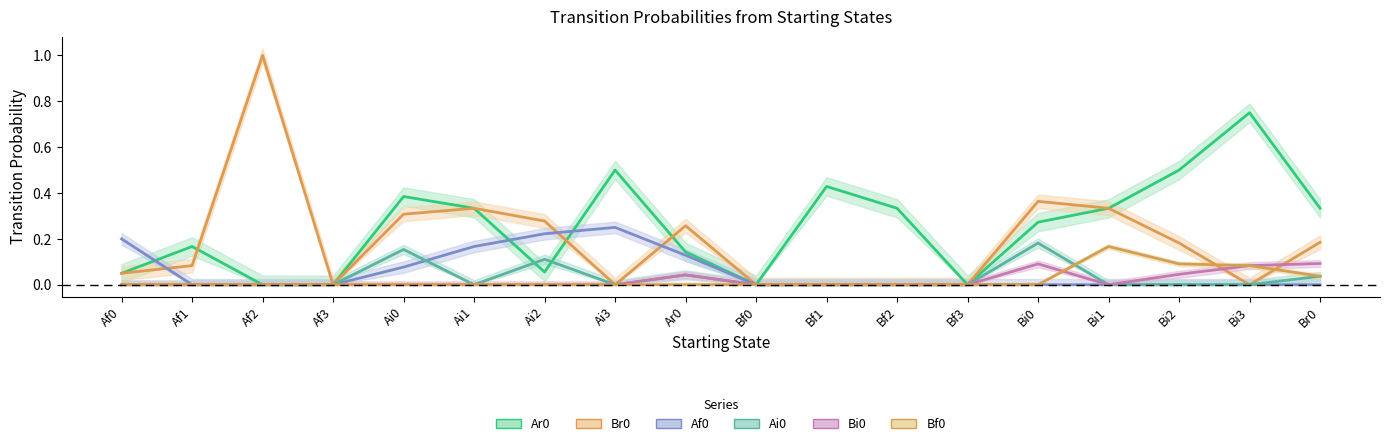

What is the difference between the maximum and minimum values in the Bf0 series?

0.2